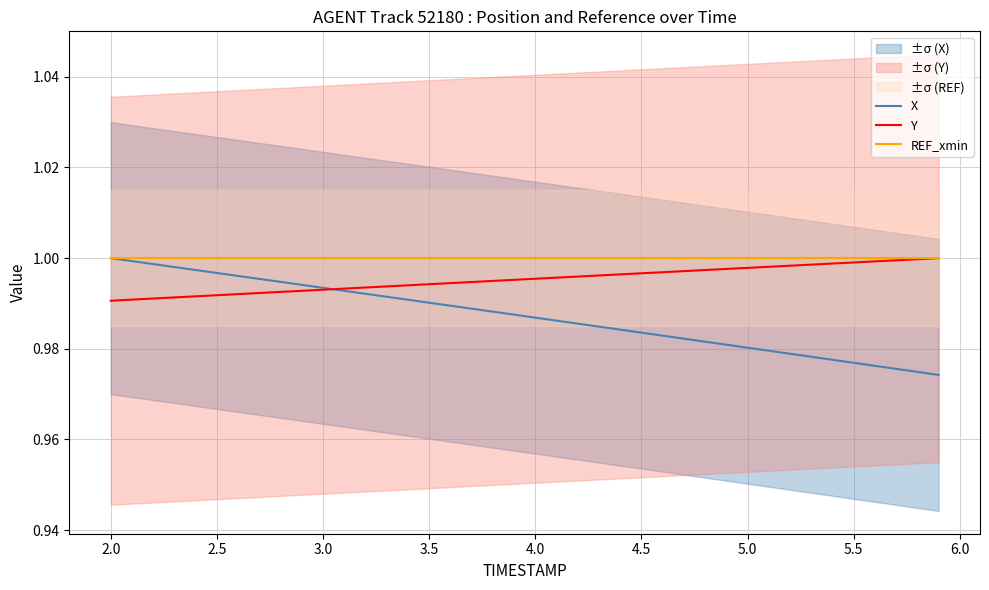

The REF_xmin series shows 1.5 at 5.0. True or false?

False